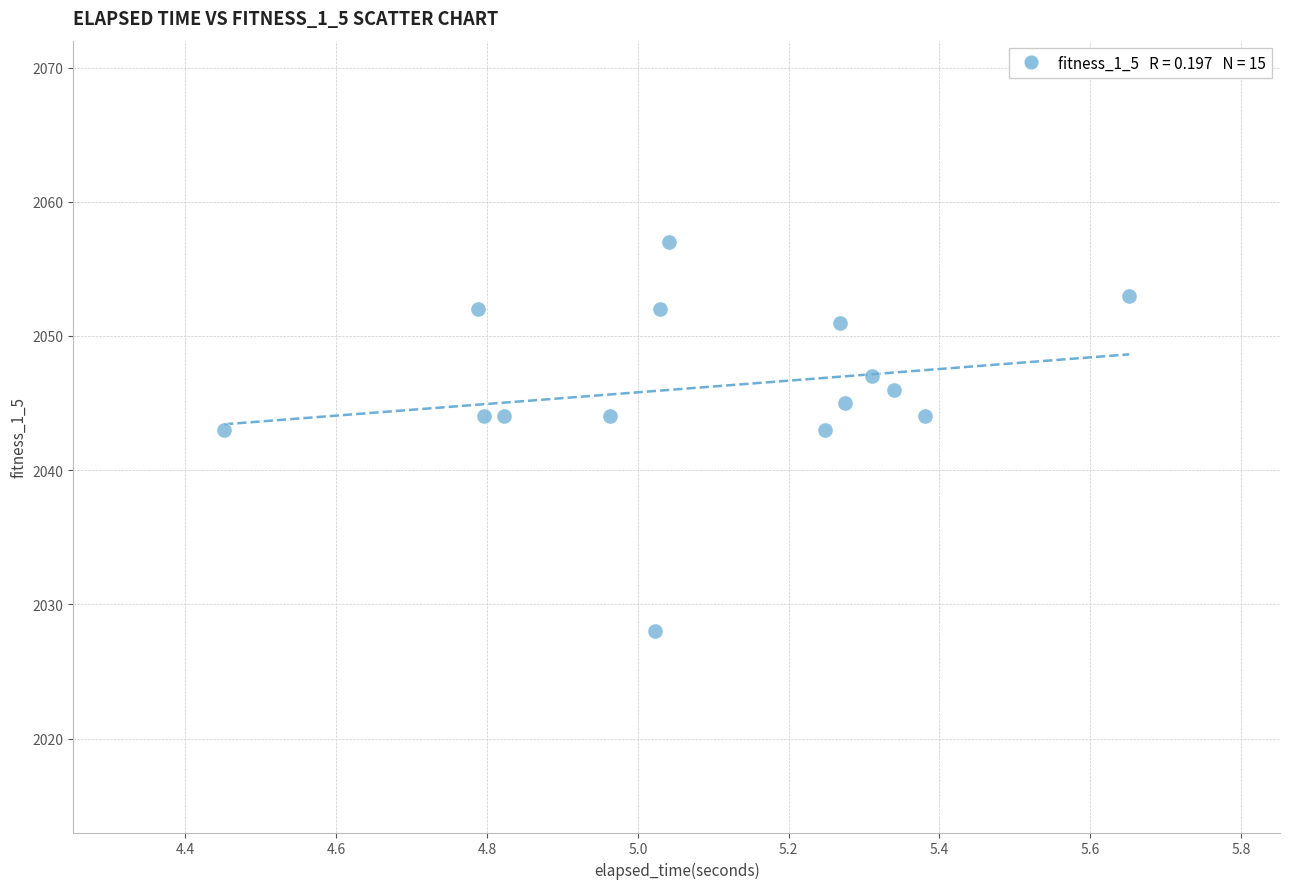

What is the range of Y values (max minus min)?

29